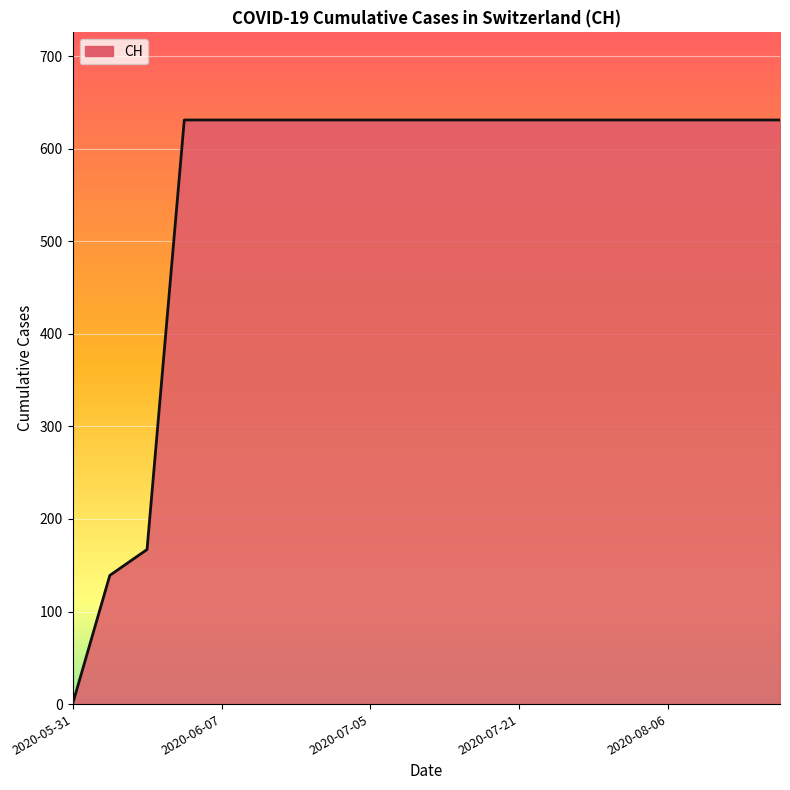

What is the difference between the maximum and minimum values?

631